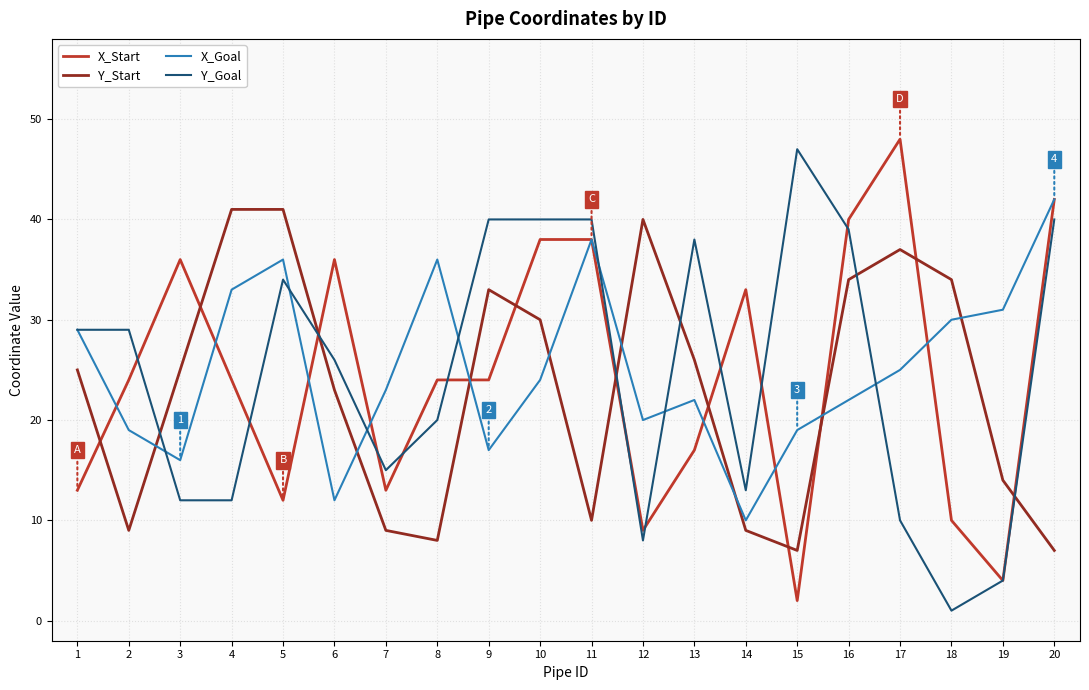

What is the sum of all X_Goal values?

504